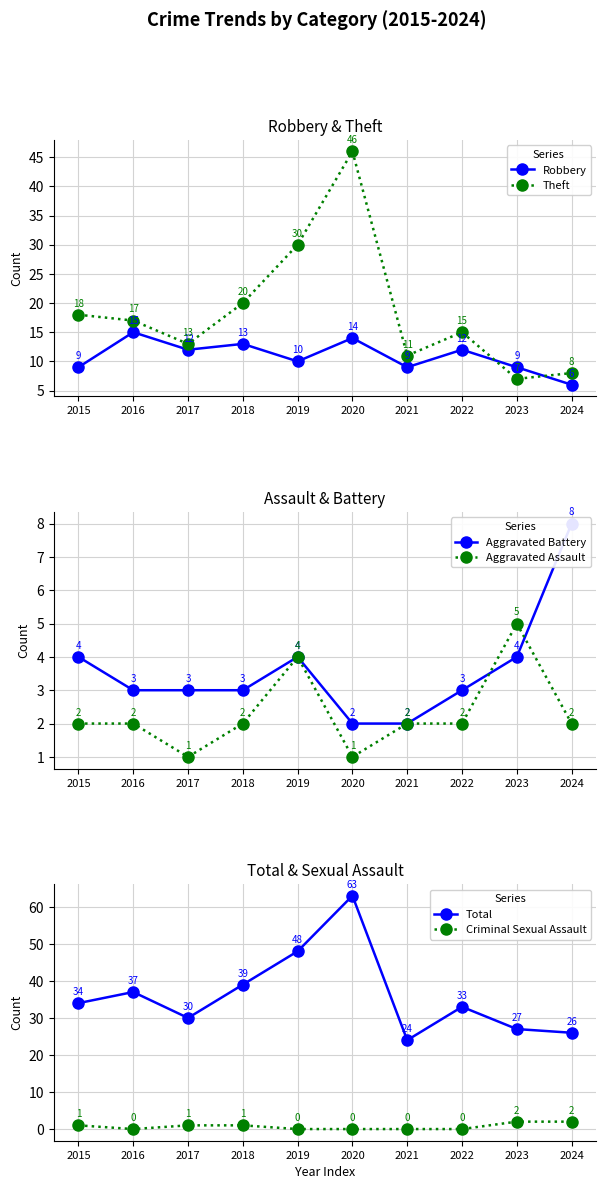

List the series in order of their peak value, highest first.

Total, Theft, Robbery, Aggravated Battery, Aggravated Assault, Criminal Sexual Assault